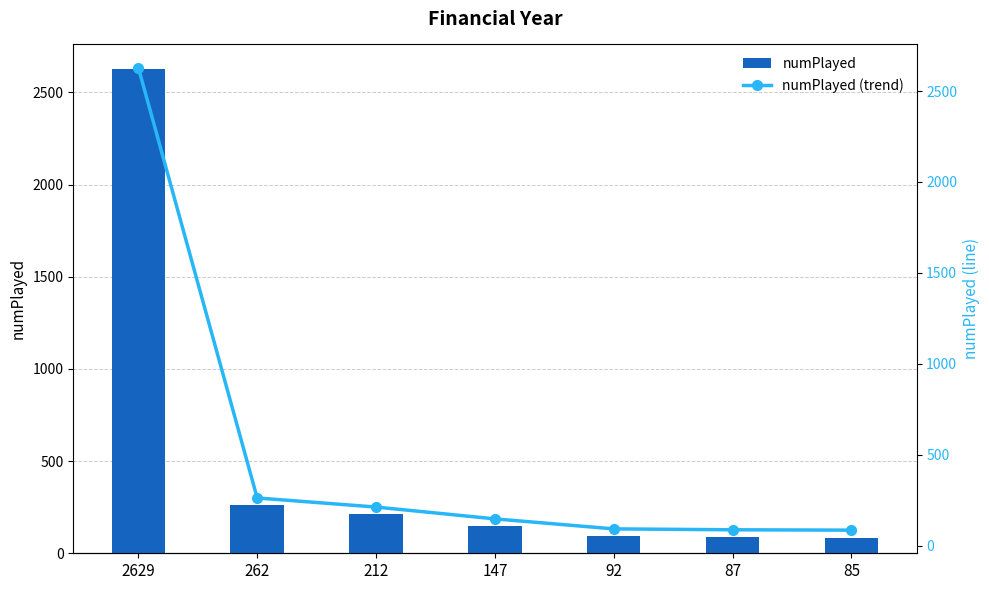

What is the value of the numPlayed bar at the 2nd from the left?

262